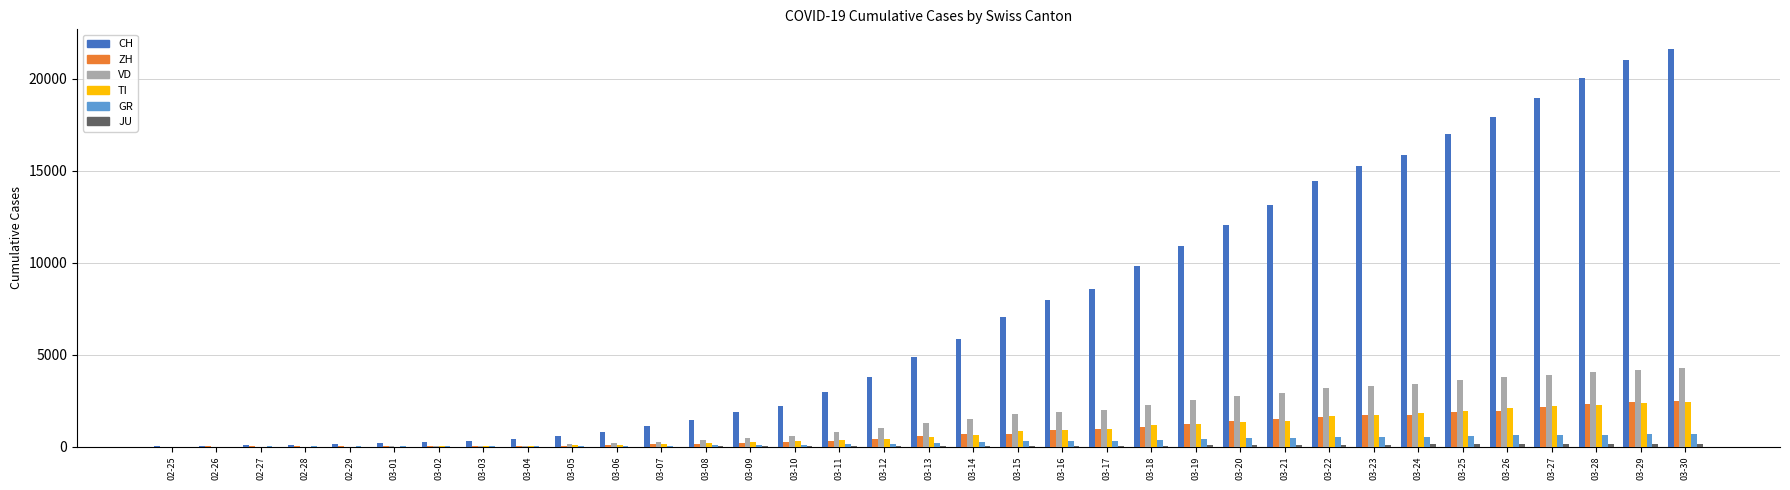

Which series has the largest total across all categories?

CH